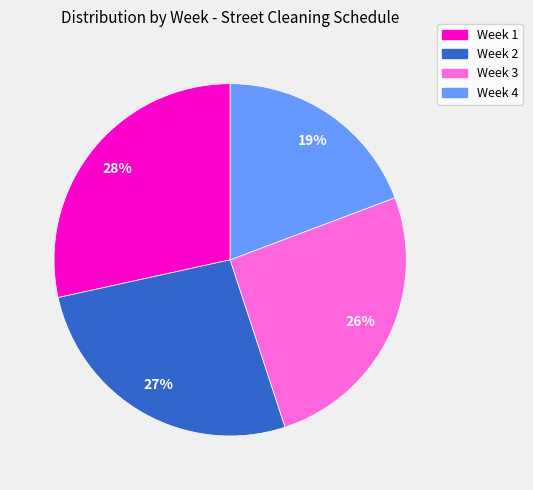

Which slice is the largest?

Week 1